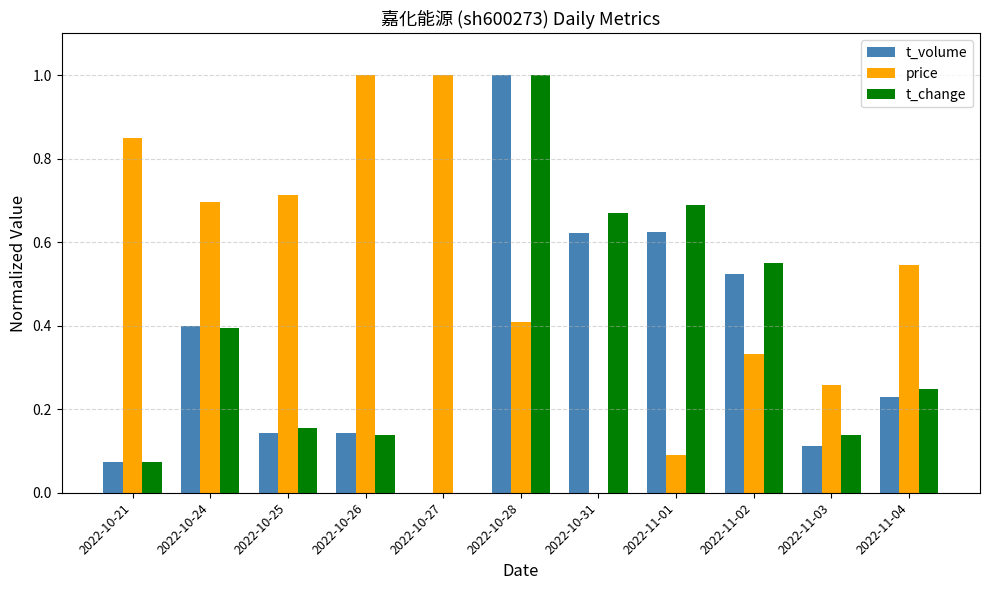

At which category is the sum across all series the highest?

2022-10-28